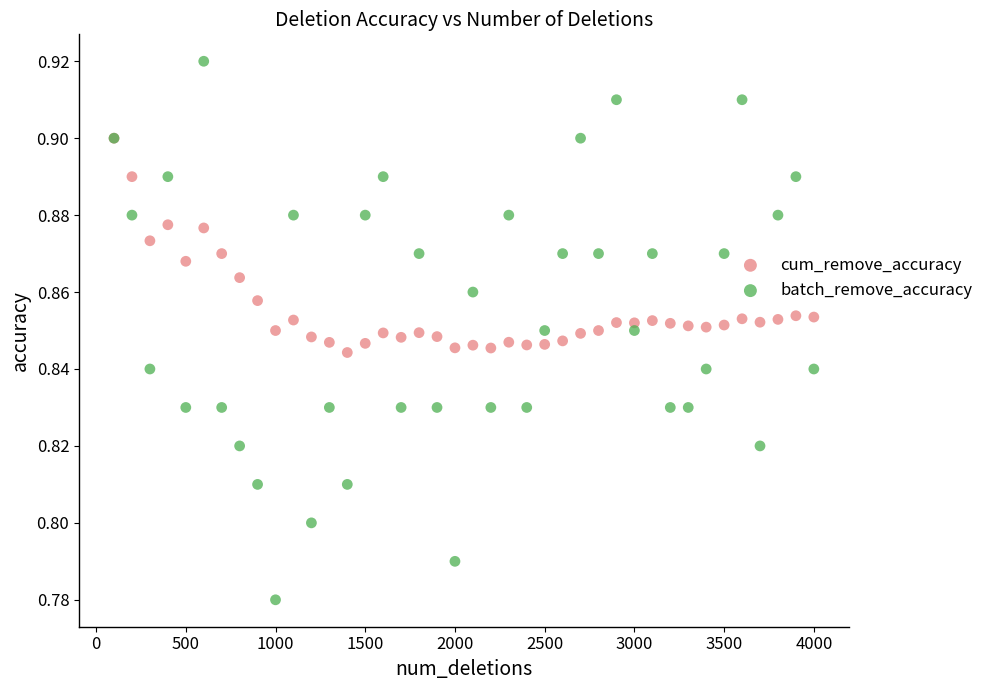

What are all the series names shown in the legend?

cum_remove_accuracy, batch_remove_accuracy